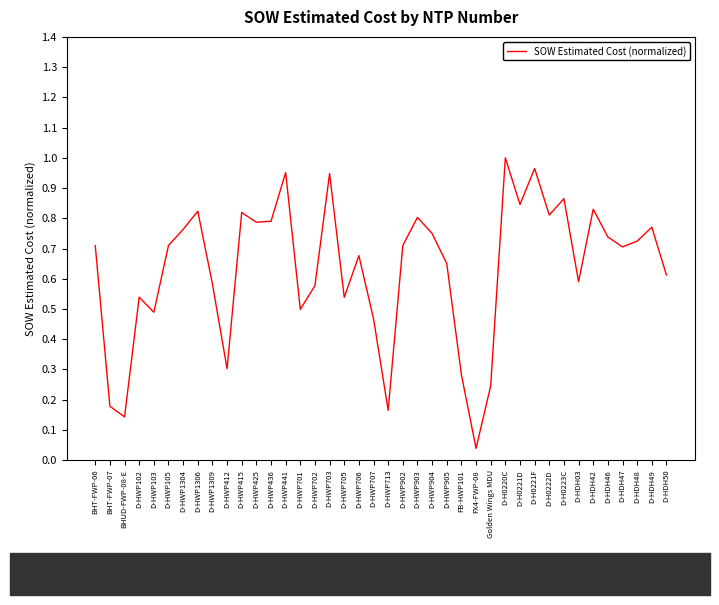

What is the sum of the values at D-H0223C and D-HDH46?

1.6